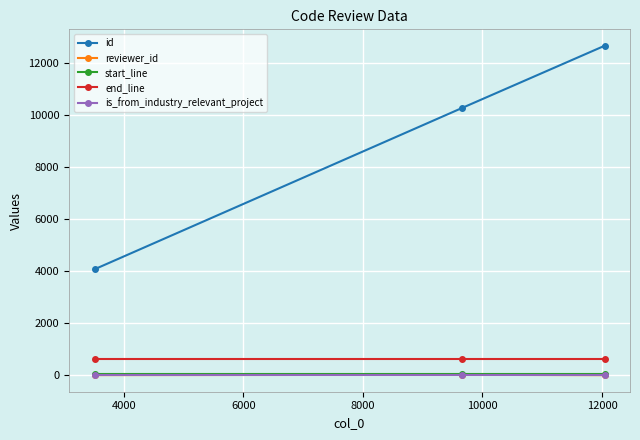

Which series has the largest total across all categories?

id